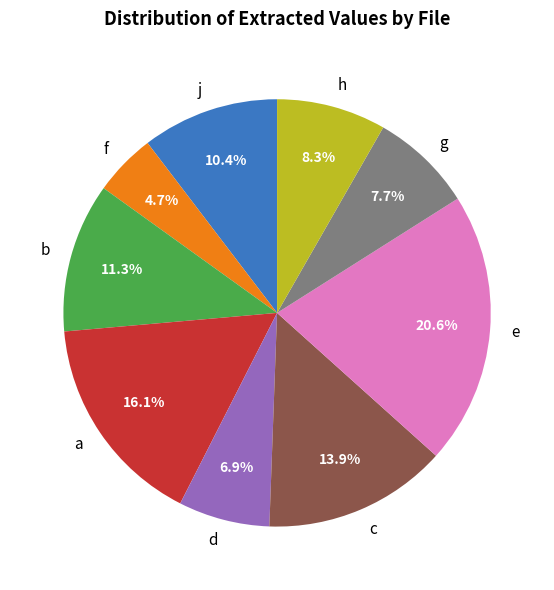

Which slice is the smallest?

f